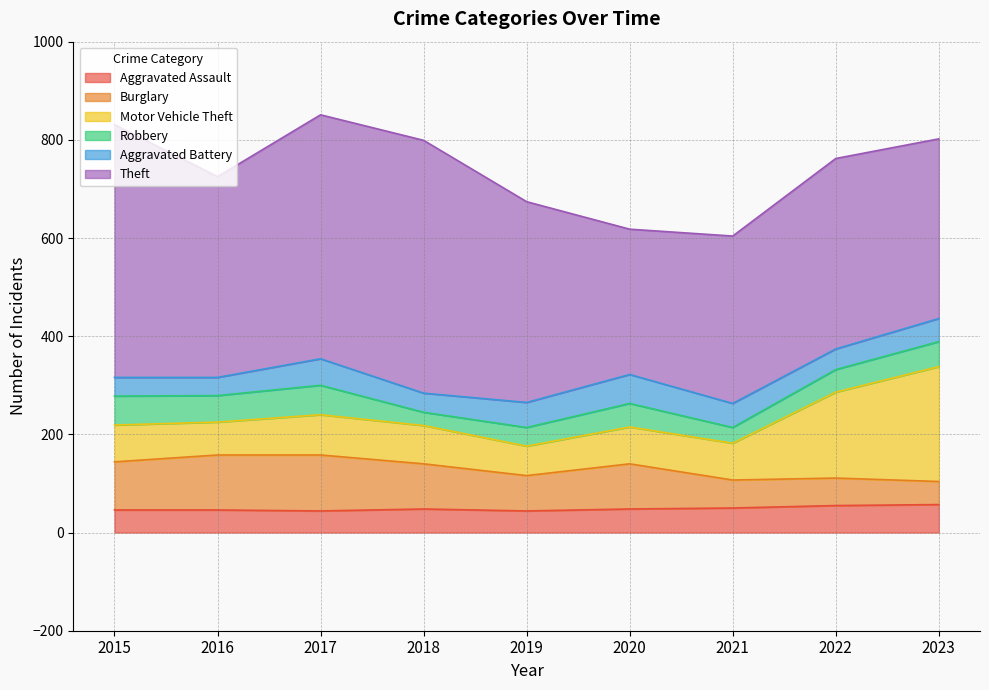

Reading left to right, what are all the values shown in this chart?

Aggravated Assault: 2015=46	2016=46	2017=44	2018=48	2019=44	2020=48	2021=50	2022=55	2023=57
Burglary: 2015=98	2016=112	2017=114	2018=92	2019=72	2020=92	2021=57	2022=56	2023=47
Motor Vehicle Theft: 2015=75	2016=67	2017=82	2018=78	2019=60	2020=75	2021=75	2022=175	2023=234
Robbery: 2015=59	2016=54	2017=60	2018=27	2019=38	2020=48	2021=32	2022=46	2023=51
Aggravated Battery: 2015=38	2016=37	2017=54	2018=39	2019=51	2020=59	2021=49	2022=42	2023=47
Theft: 2015=515	2016=409	2017=497	2018=515	2019=409	2020=296	2021=341	2022=388	2023=366